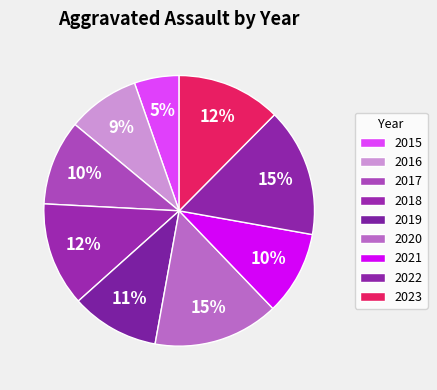

To the nearest percent, what is the combined percentage of 2022 and 2021?

25%